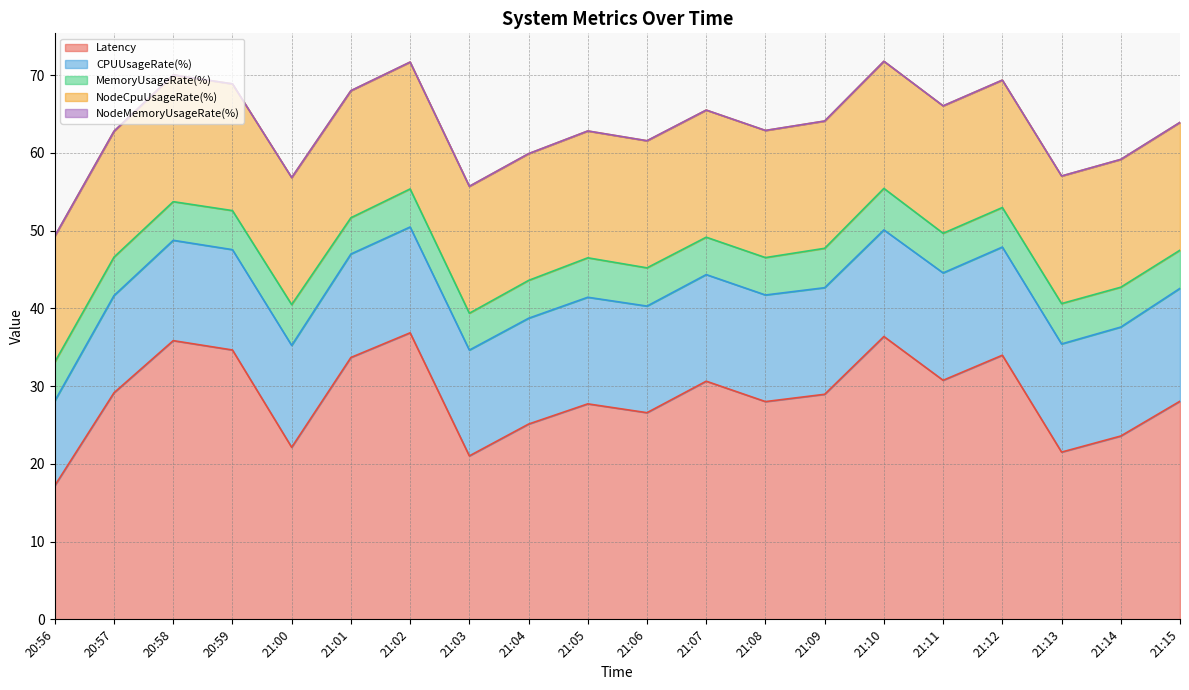

True or false: CPUUsageRate(%) and NodeMemoryUsageRate(%) cross at least once.

False